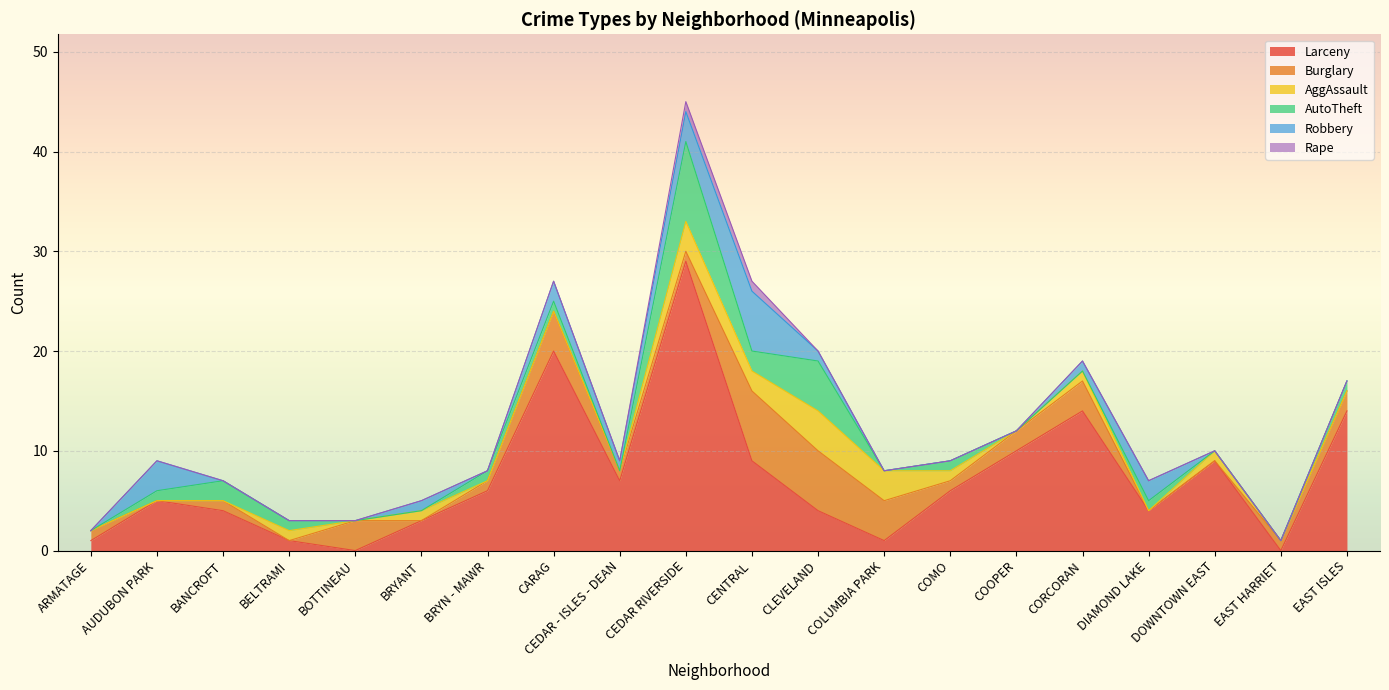

How many lines are shown in the chart?

6